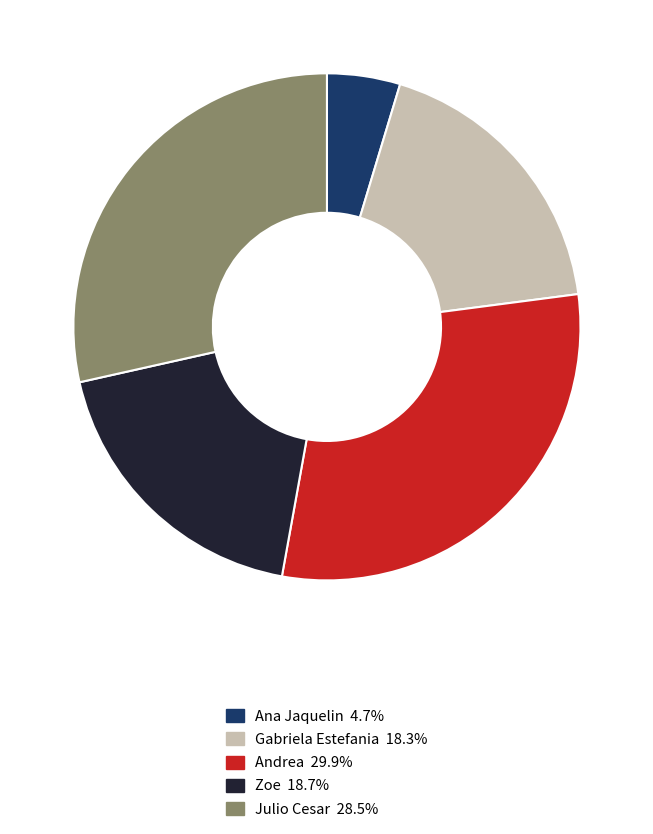

Is the sum of Andrea and Gabriela Estefania greater than half?

No